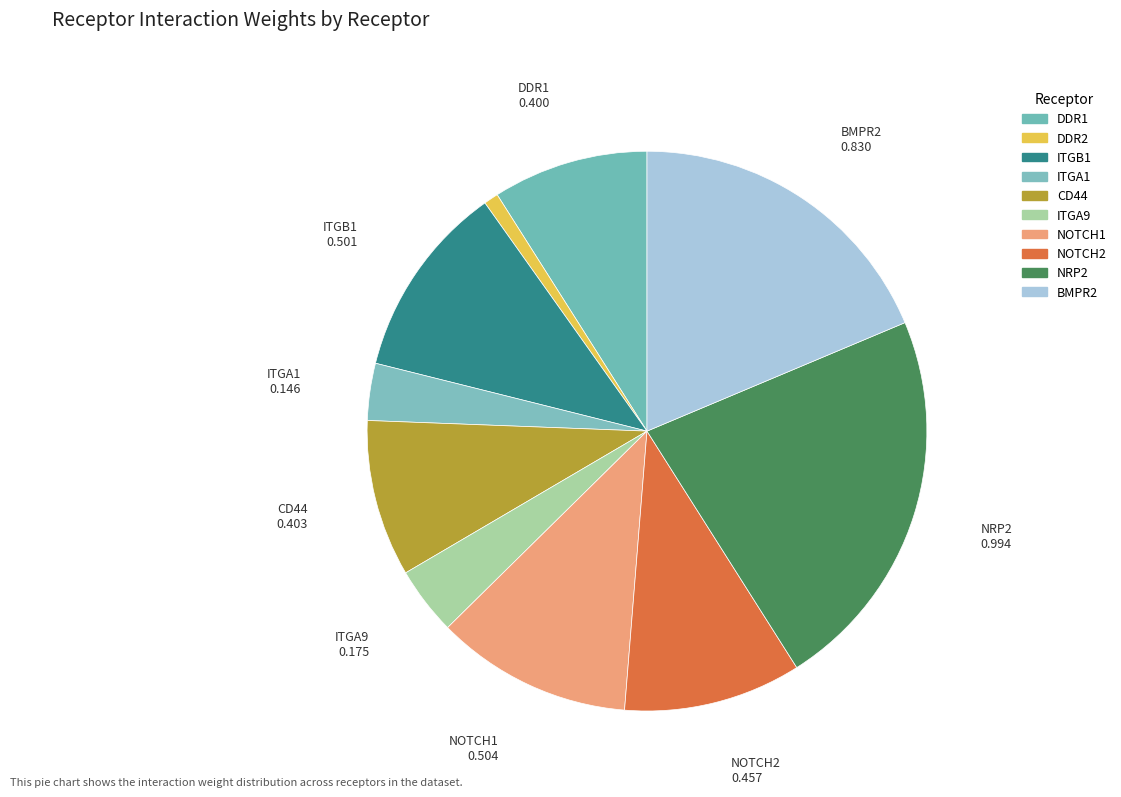

How many slices are in this pie chart?

10